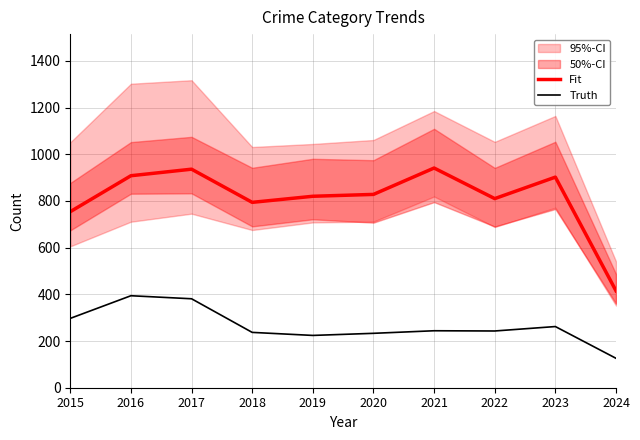

What is the difference between the maximum and minimum values in the Truth series?

268